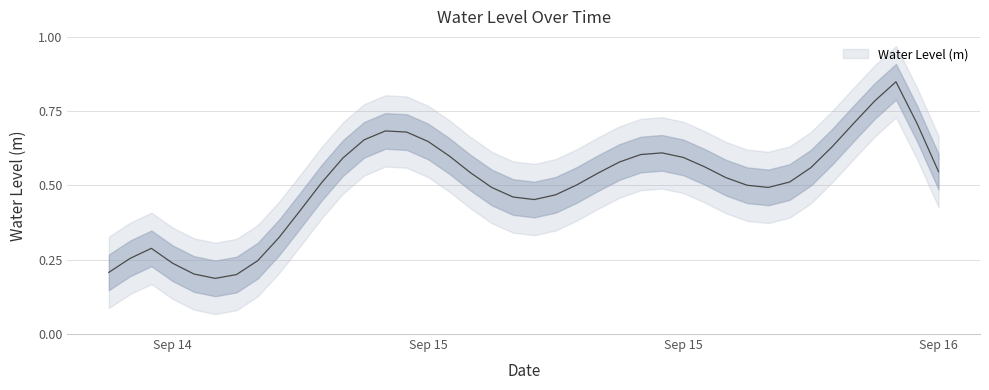

What is the maximum value shown in the chart?

0.9